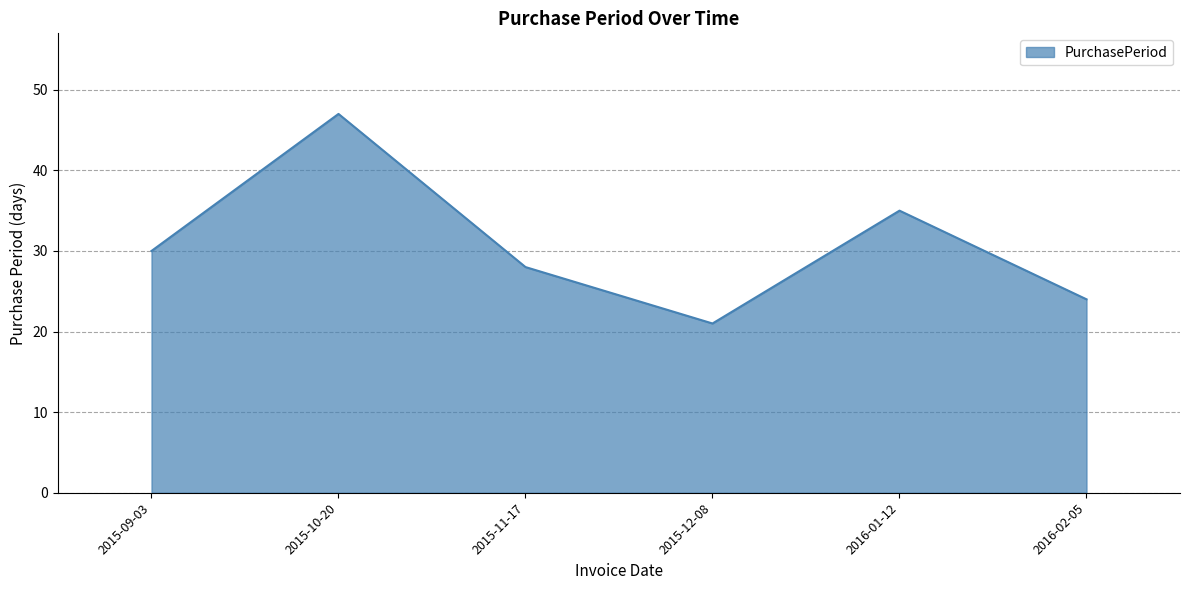

Where is the first local maximum?

2015-10-20